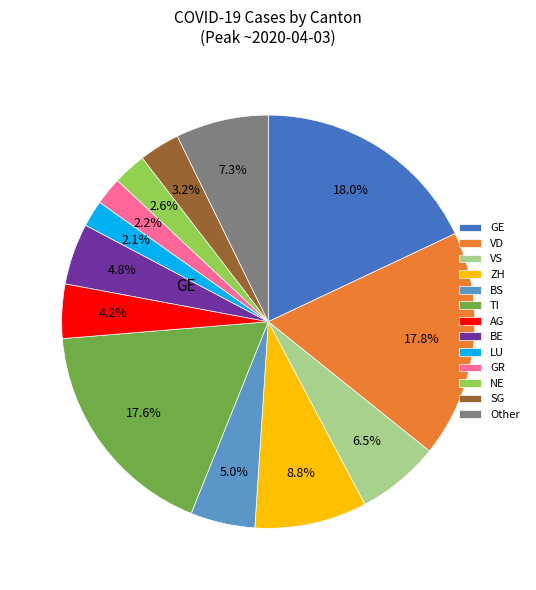

Is the sum of GR and GE greater than half?

No